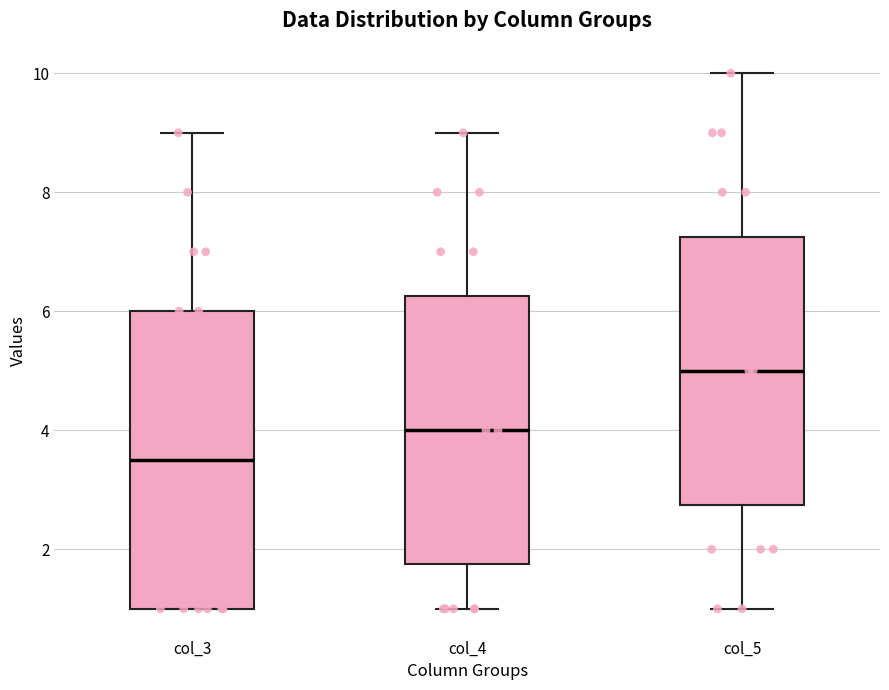

Which box has the lowest median line?

col_3